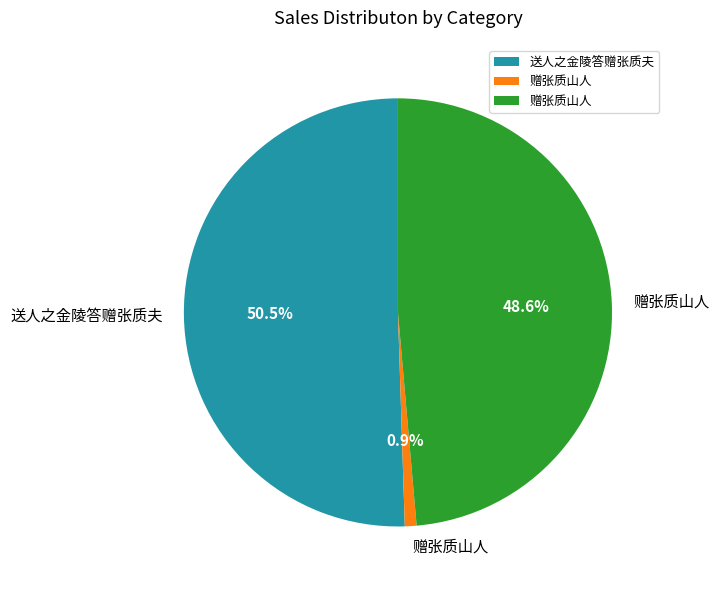

Is there any slice that represents more than half of the pie?

Yes